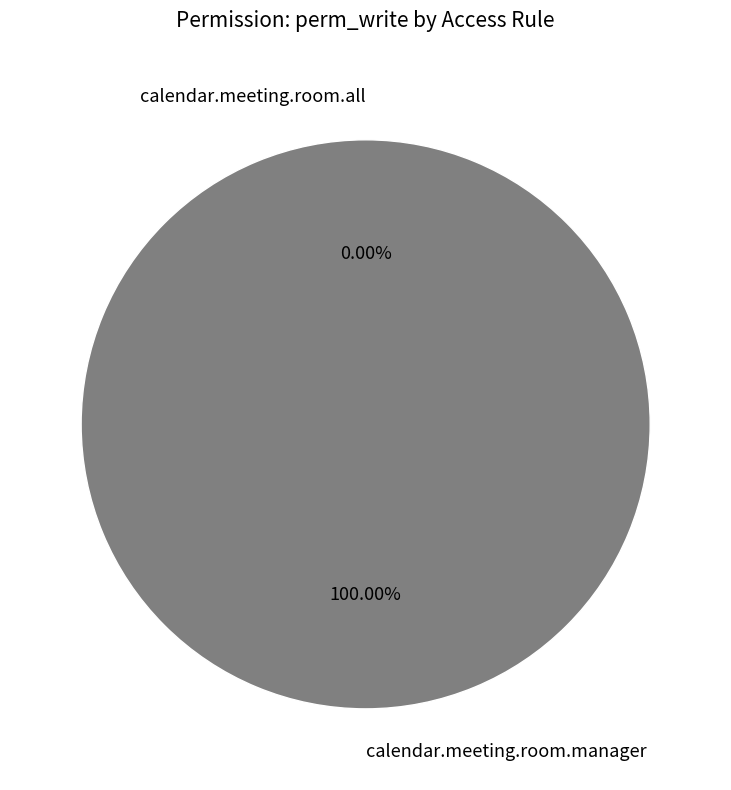

To the nearest percent, what percentage of the pie is calendar.meeting.room.manager?

100%